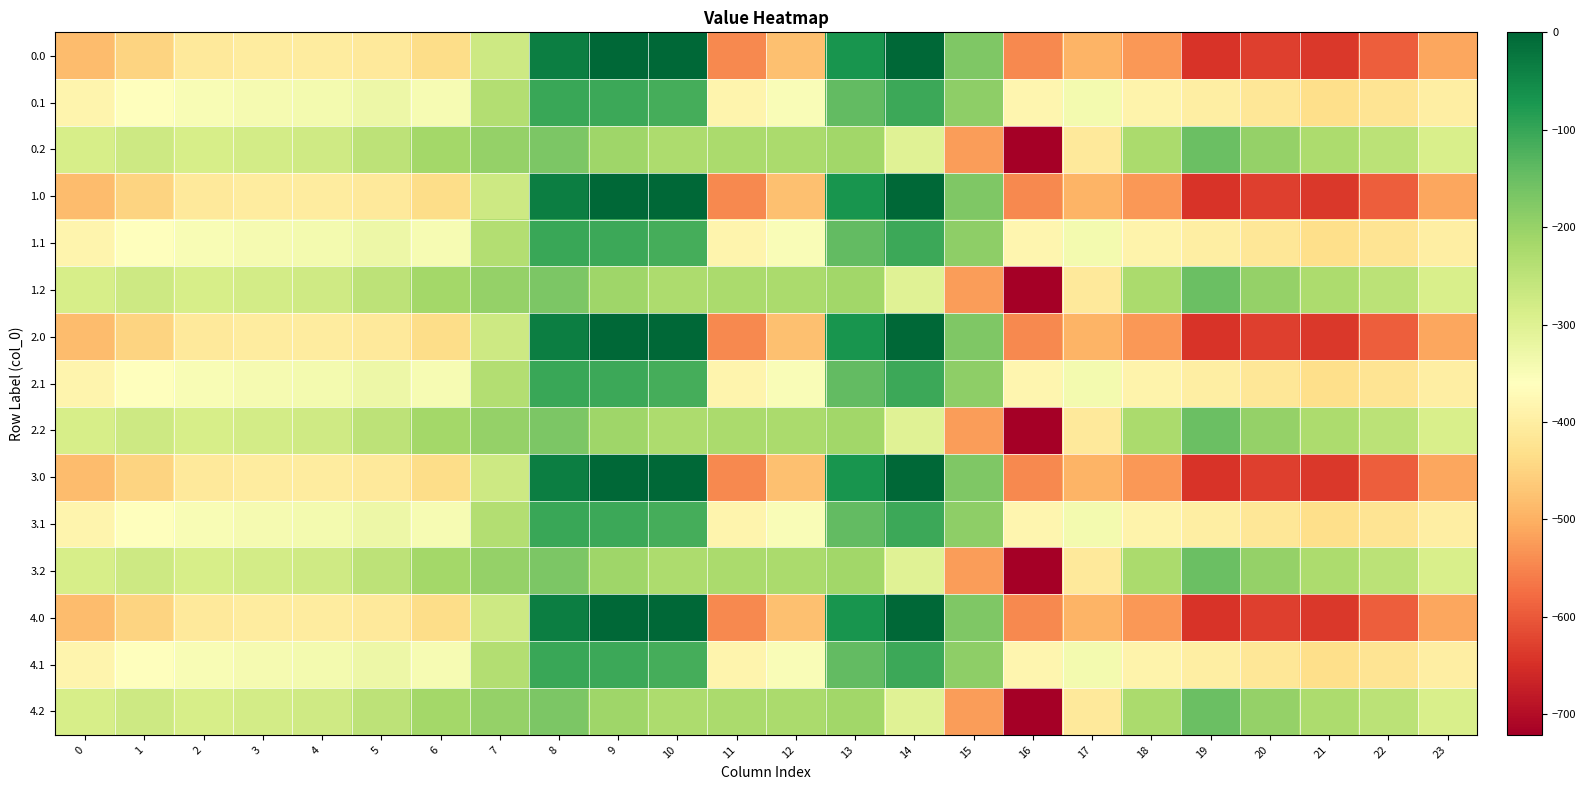

What is the difference between the highest and lowest values at 16?

340.7